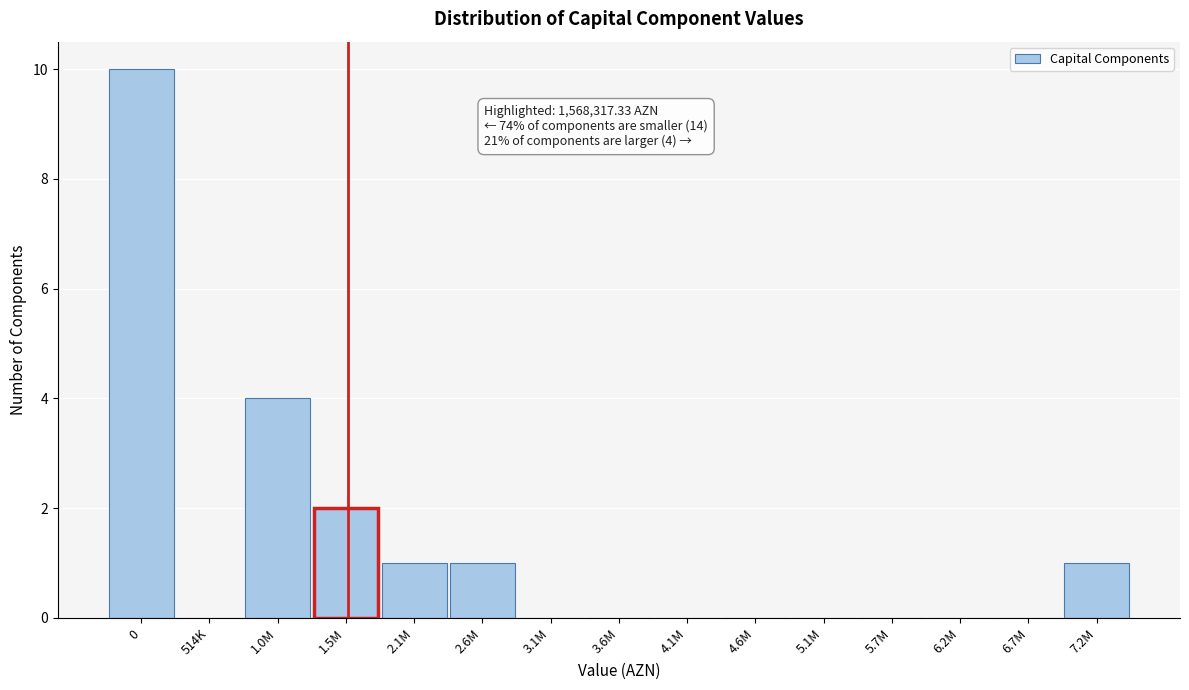

Reading left to right, transcribe all the data shown in this chart.

0=10	514K=0	1.0M=4	1.5M=2	2.1M=1	2.6M=1	3.1M=0	3.6M=0	4.1M=0	4.6M=0	5.1M=0	5.7M=0	6.2M=0	6.7M=0	7.2M=1